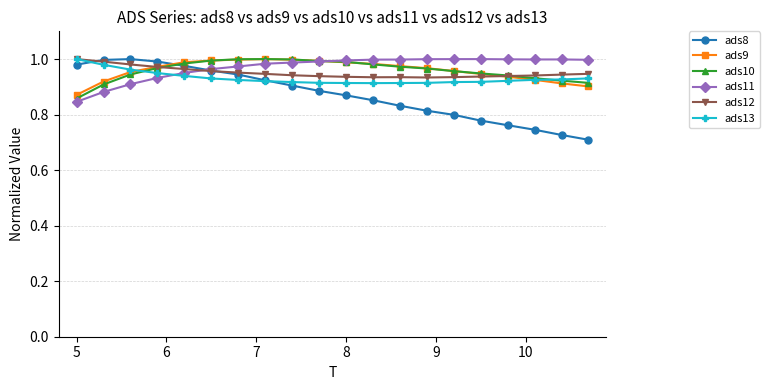

True or false: ads9 has more than 0 interior local peaks.

True